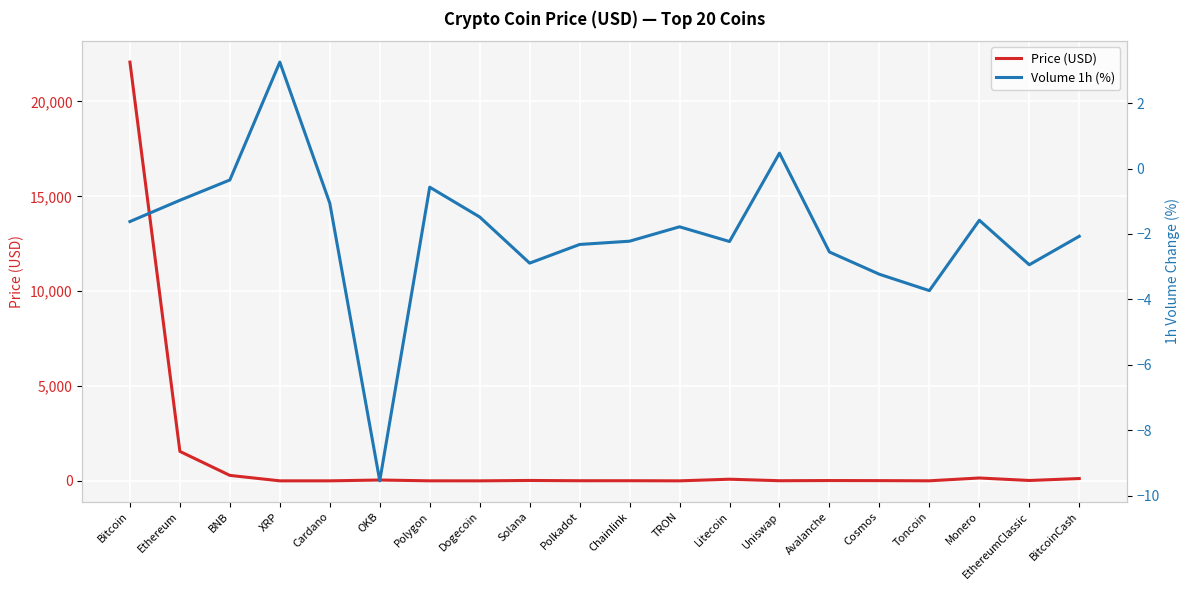

How many values in the Volume 1h (%) series are below -1?

15